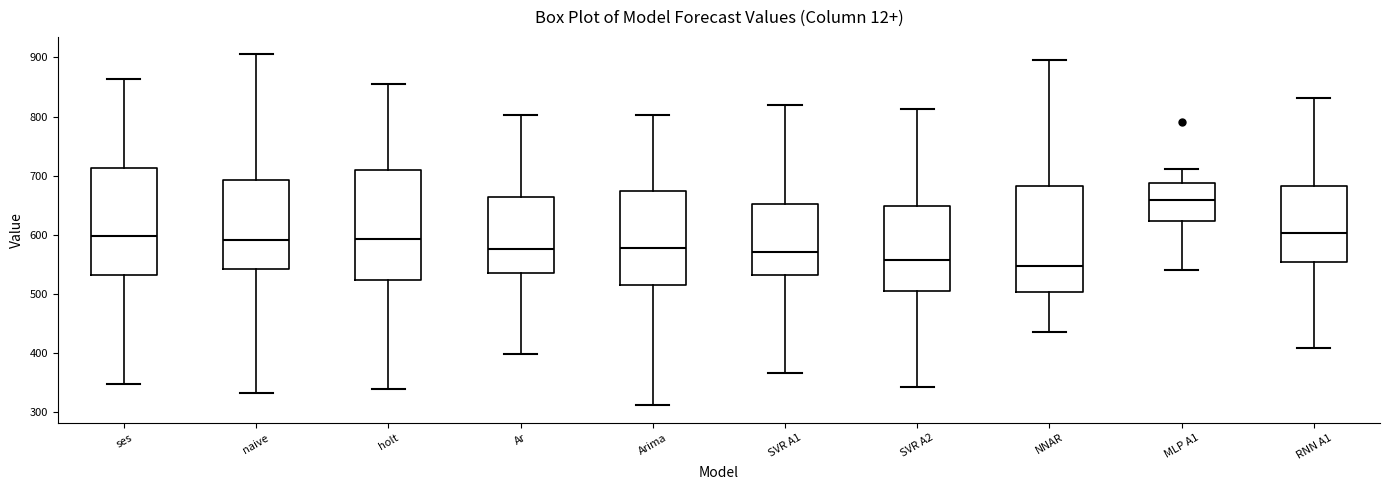

Reading left to right, transcribe this box plot: for each box, give where its median line is, the range the box spans, and where its two whiskers end, as read against the y-axis. The values are not printed on the chart, so give them approximately, as read against the axis.

ses: median 600, box 530 to 710, whiskers 350 to 860
naive: median 590, box 540 to 690, whiskers 330 to 910
holt: median 590, box 520 to 710, whiskers 340 to 860
Ar: median 580, box 540 to 660, whiskers 400 to 800
Arima: median 580, box 520 to 680, whiskers 310 to 800
SVR A1: median 570, box 530 to 650, whiskers 370 to 820
SVR A2: median 560, box 510 to 650, whiskers 340 to 810
NNAR: median 550, box 500 to 680, whiskers 440 to 900
MLP A1: median 660, box 620 to 690, whiskers 540 to 710
RNN A1: median 600, box 550 to 680, whiskers 410 to 830